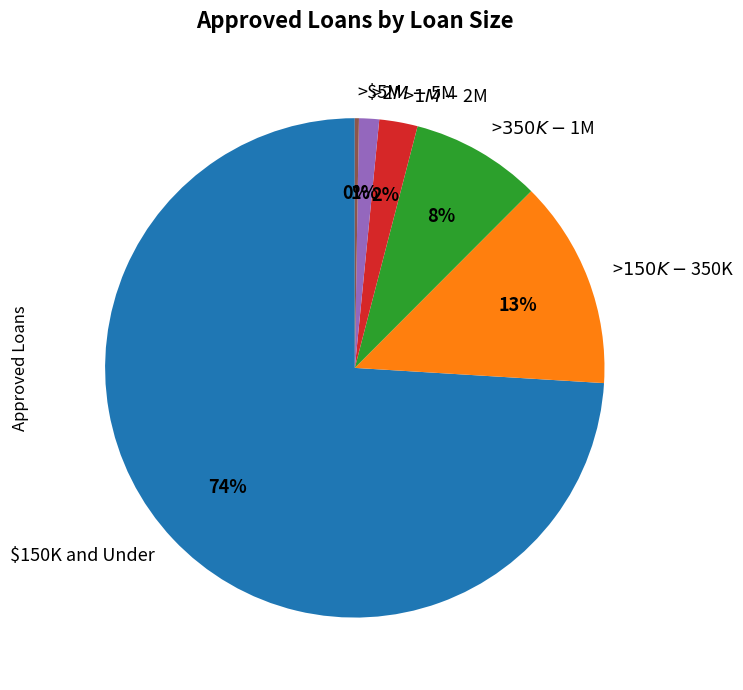

To the nearest percent, what portion does >$2M - $5M represent?

1%